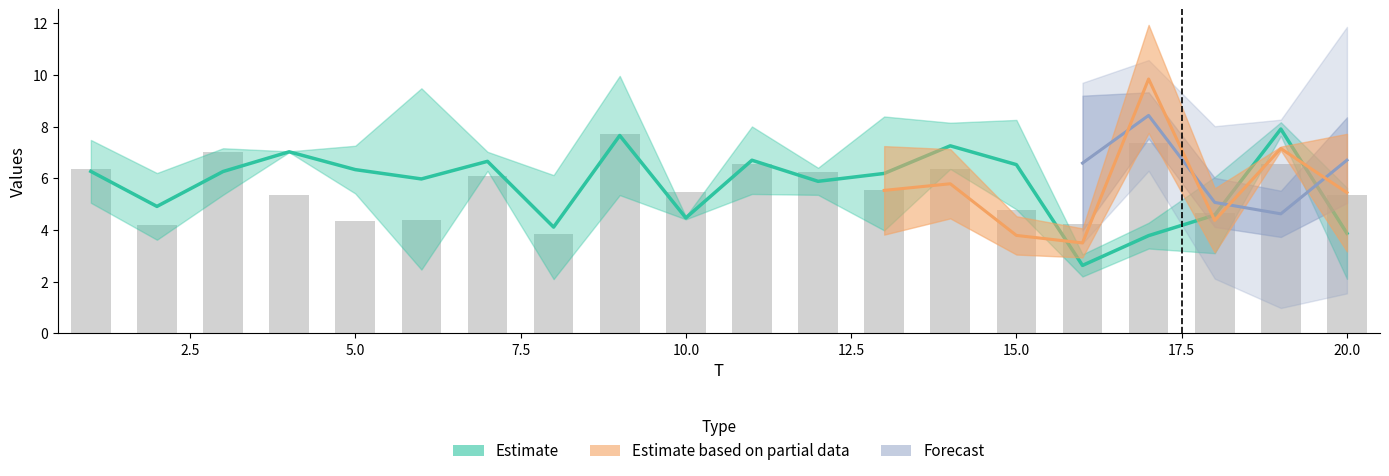

Which category has the highest value across all series?

17